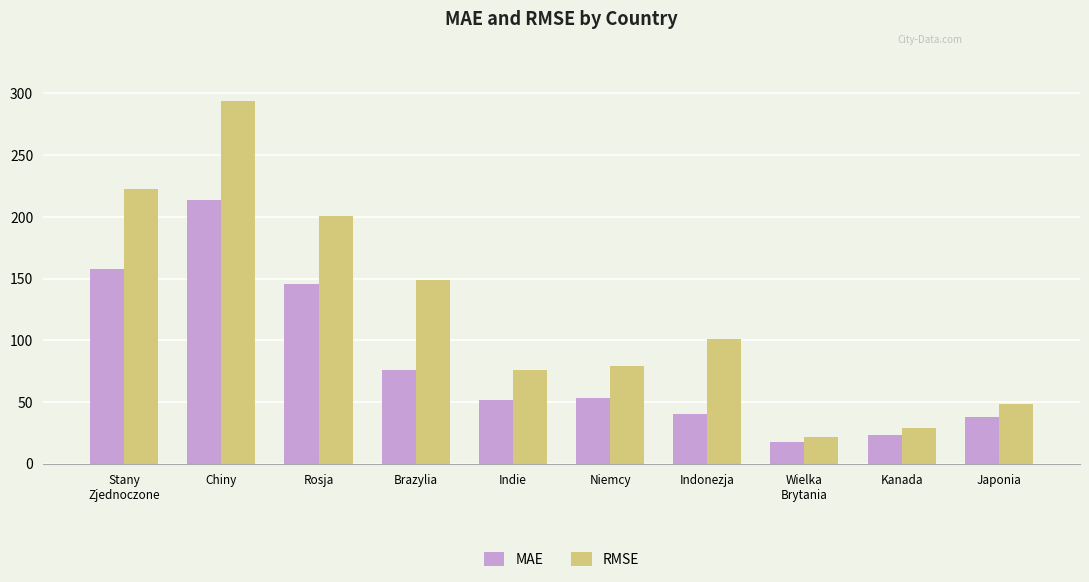

What are all the series names shown in the legend?

MAE, RMSE